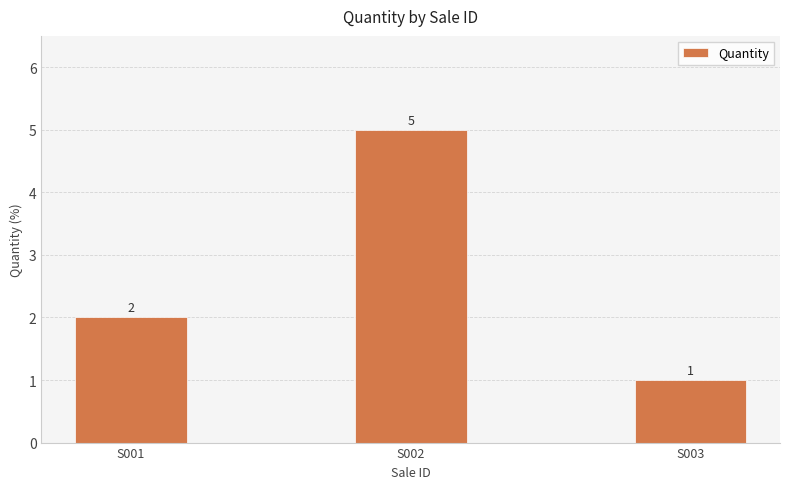

At which label is the value closest to 3?

S001